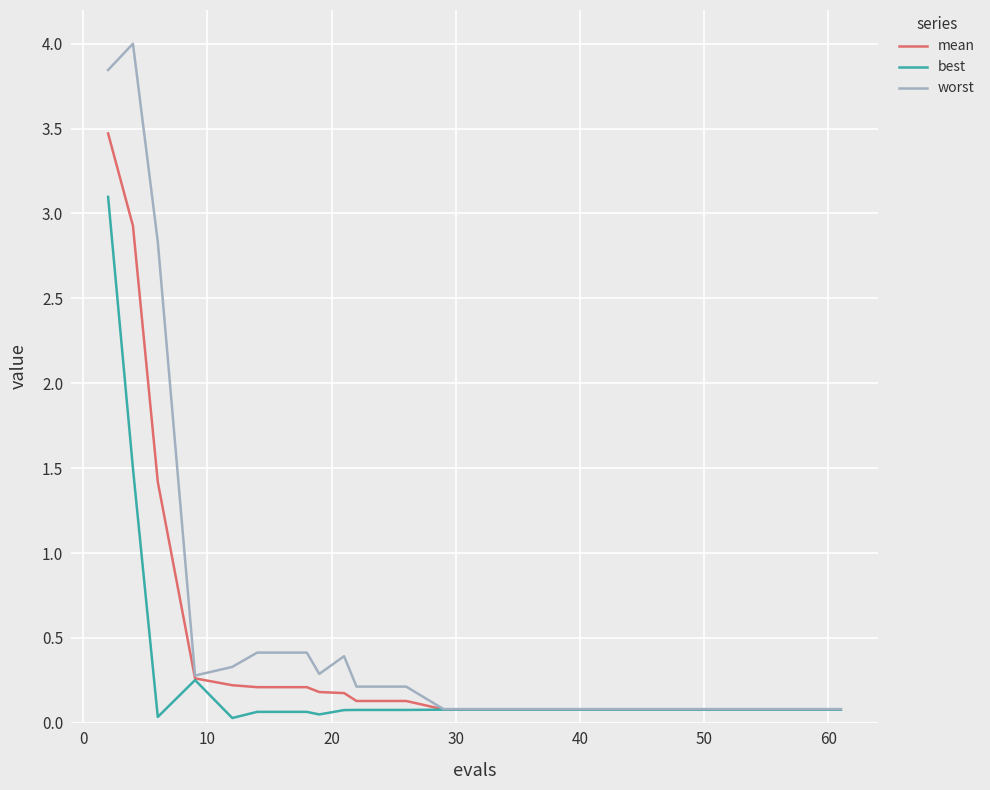

What is the sum of all worst values?

13.9